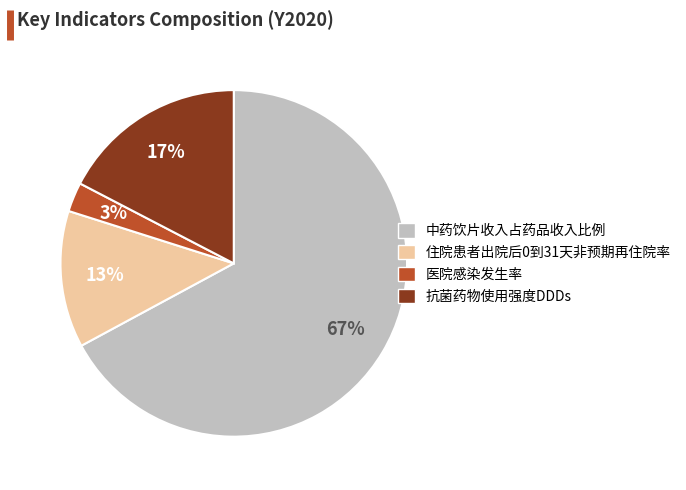

Is it true that 住院患者出院后0到31天非预期再住院率 is 26% of the pie?

False